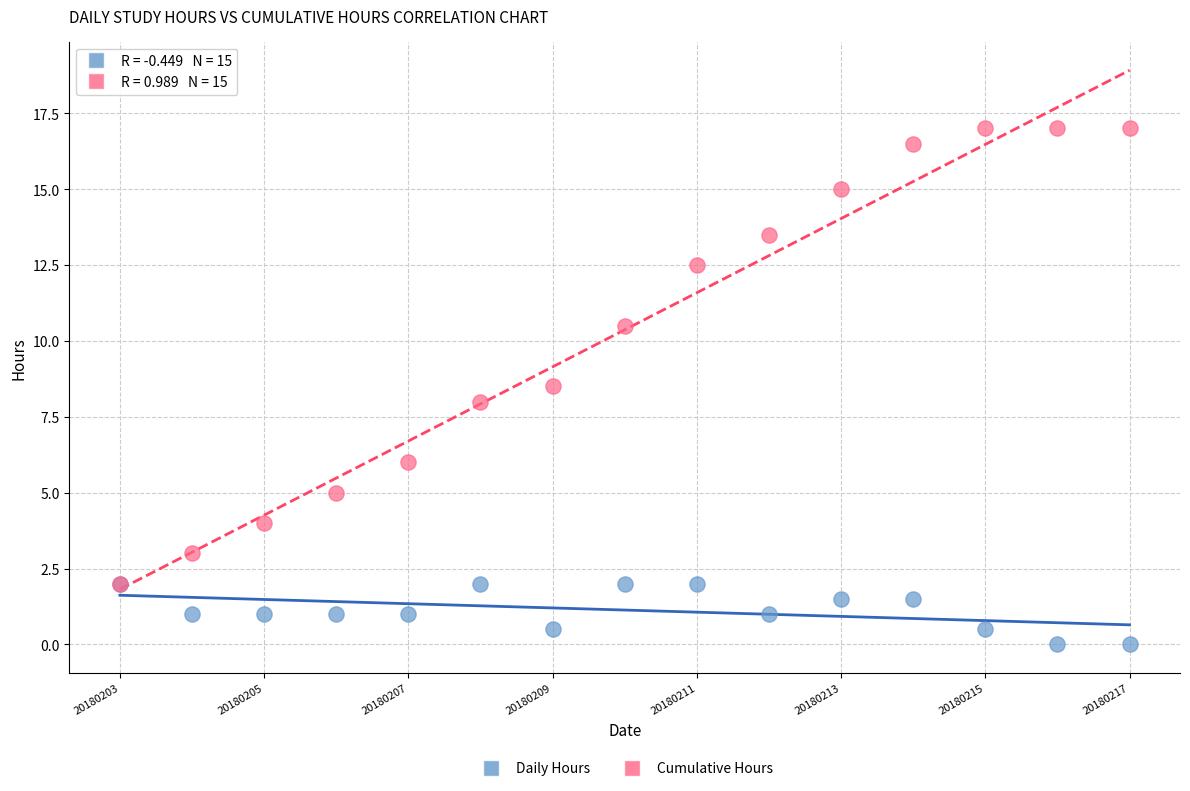

Which series contains the lowest Y value?

Daily Hours